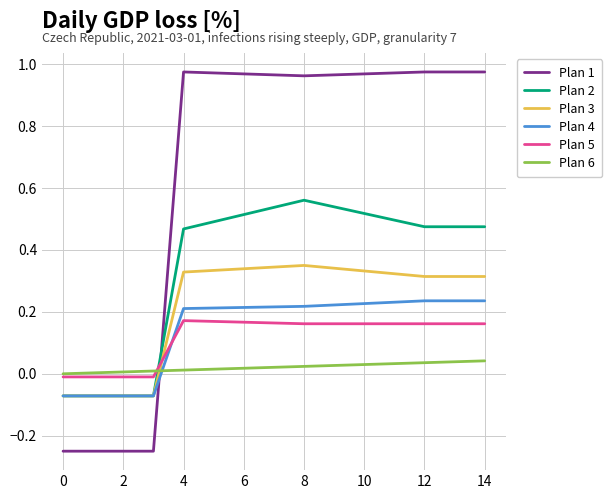

List the series in order of their peak value, lowest first.

Plan 6, Plan 5, Plan 4, Plan 3, Plan 2, Plan 1